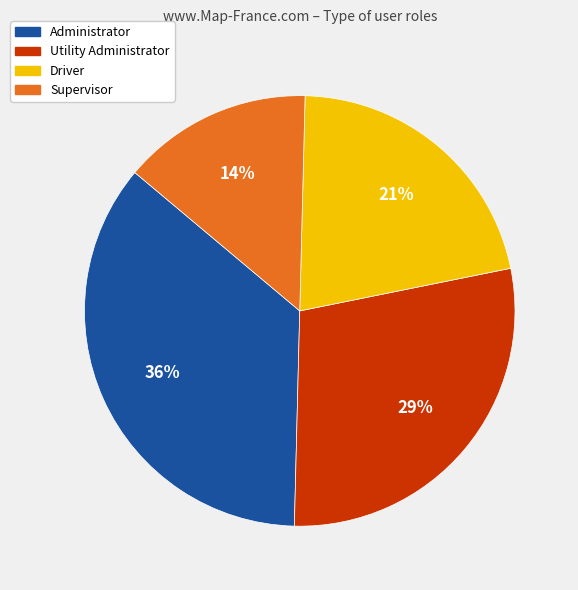

Approximately how many times larger is the value at Utility Administrator compared to Administrator?

0.8